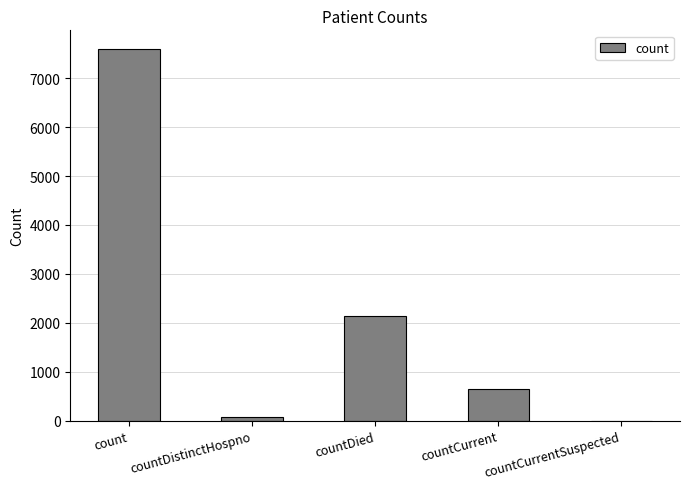

Which category has the highest value across all series?

count